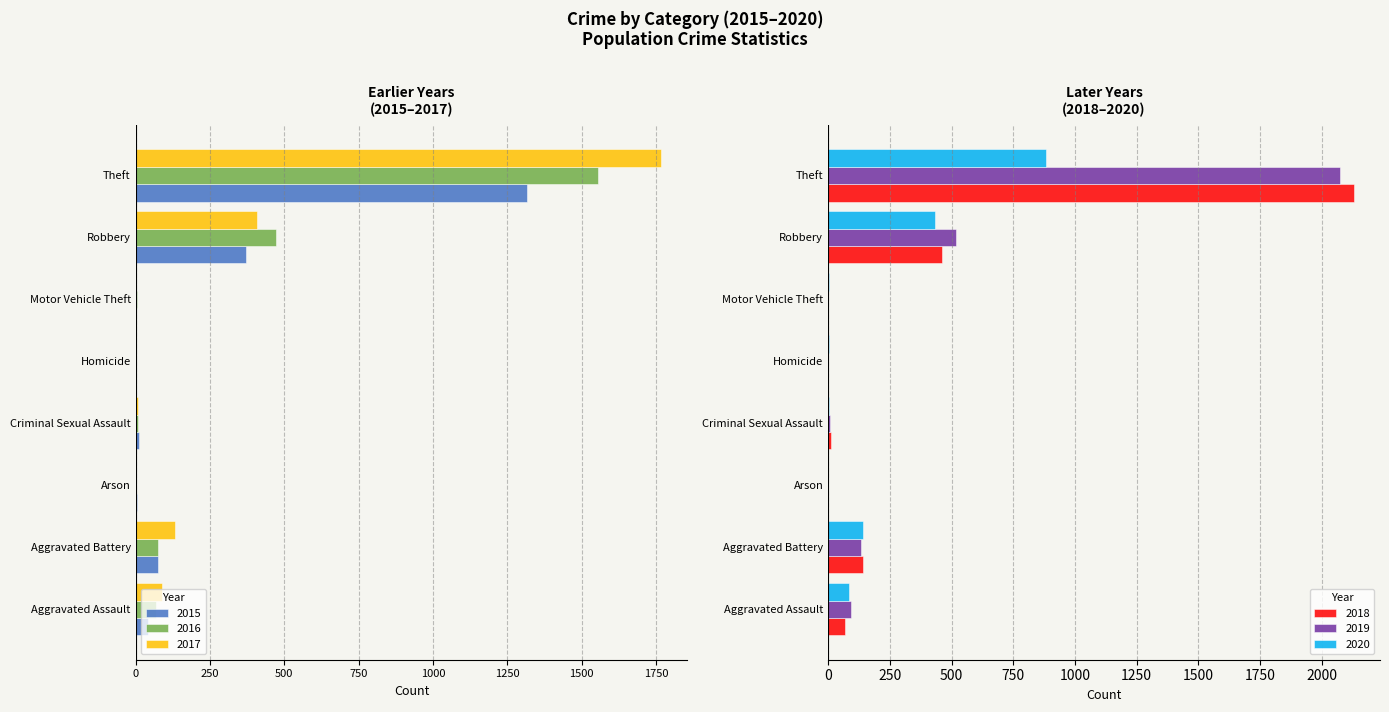

Which series changed the most between Arson and Robbery?

2019